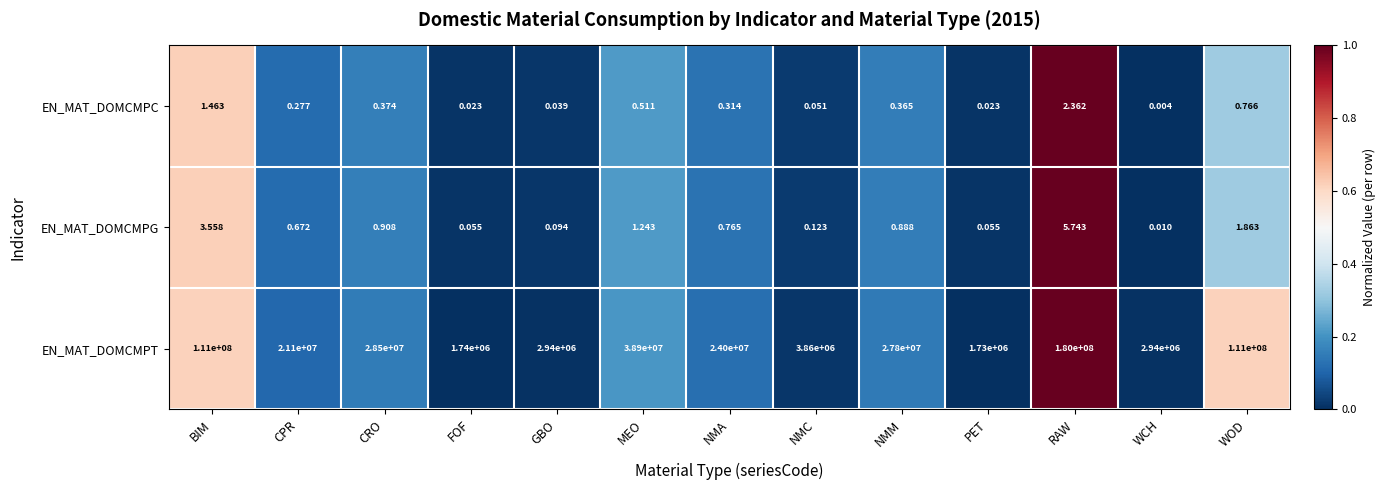

Which series has the largest total across all categories?

EN_MAT_DOMCMPT